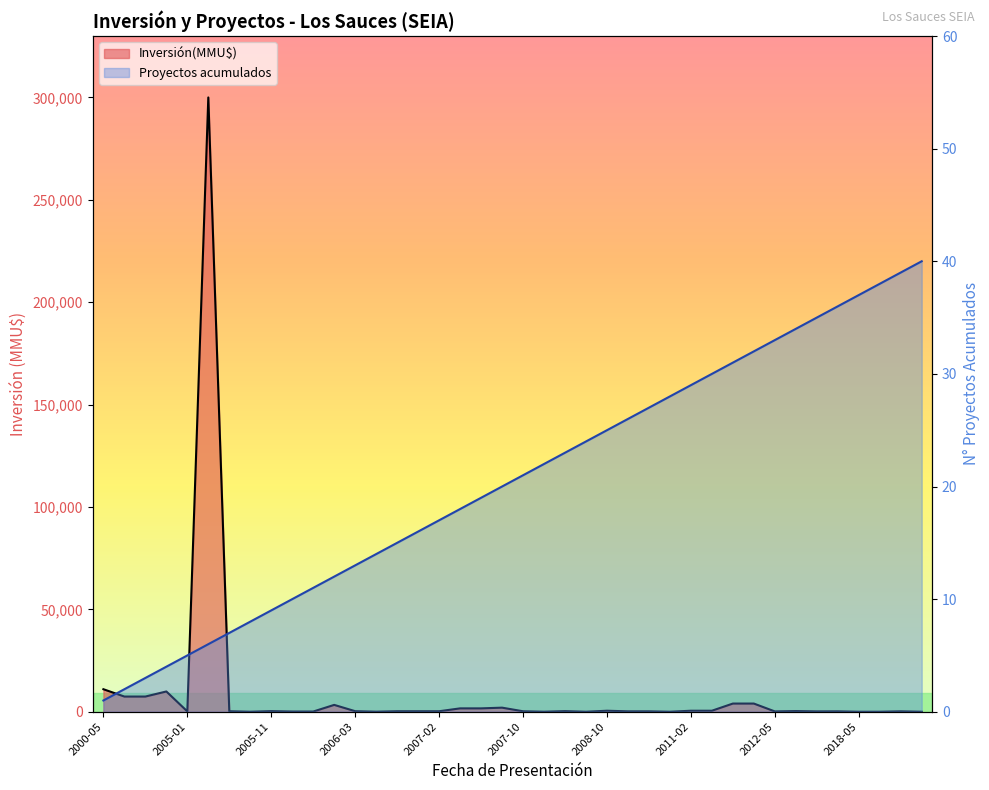

Does the chart display data point markers on the line(s)?

No